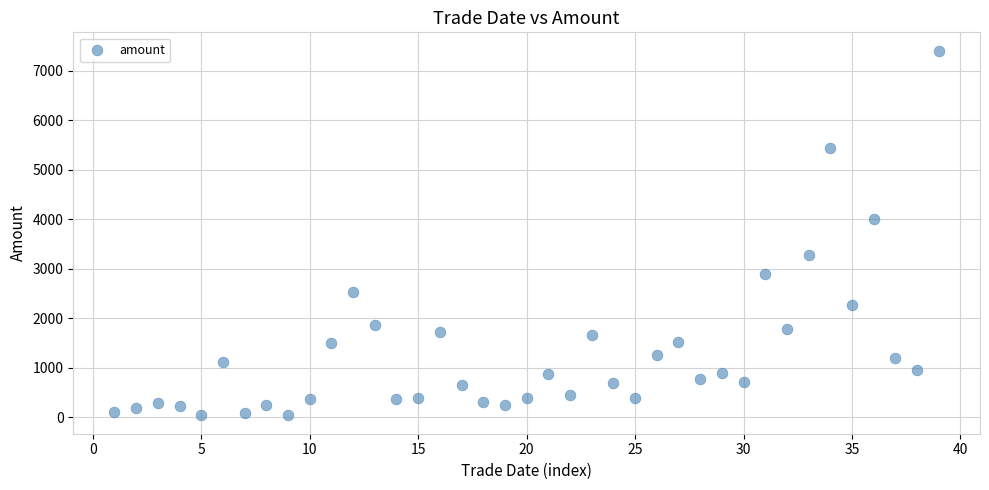

What Y value in the scatter plot is closest to 3721?

4011.7